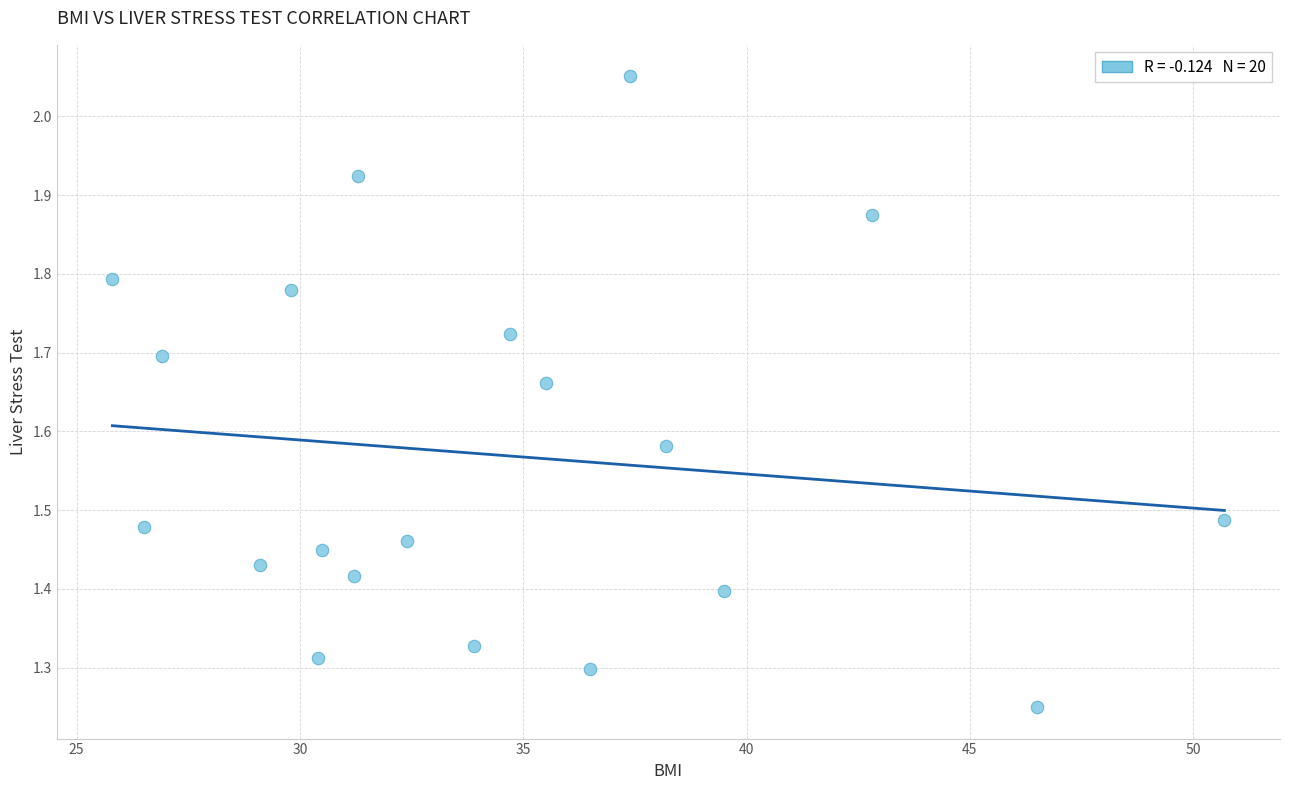

What is the range of Y values (max minus min)?

0.8